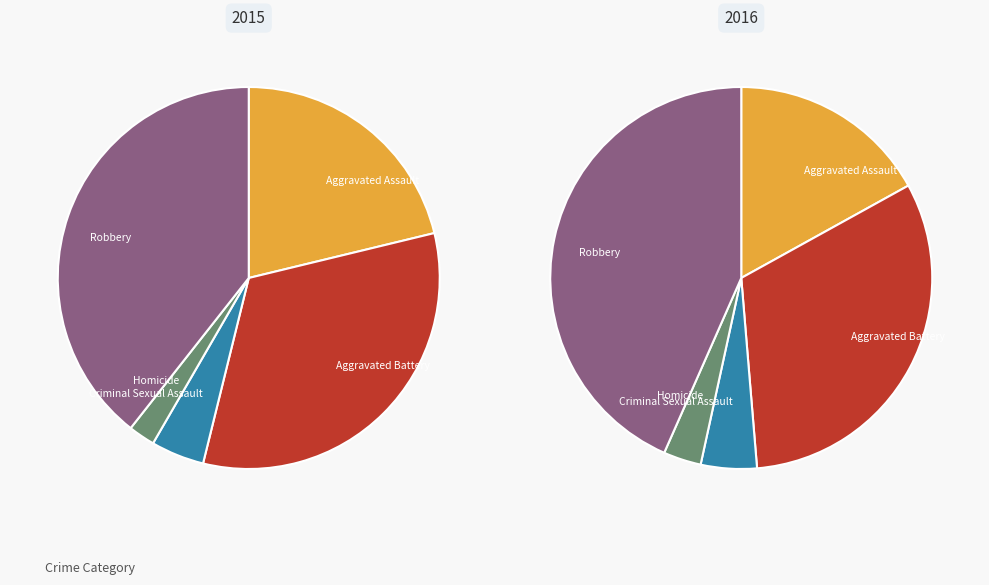

Which category has the biggest portion of the pie?

Robbery